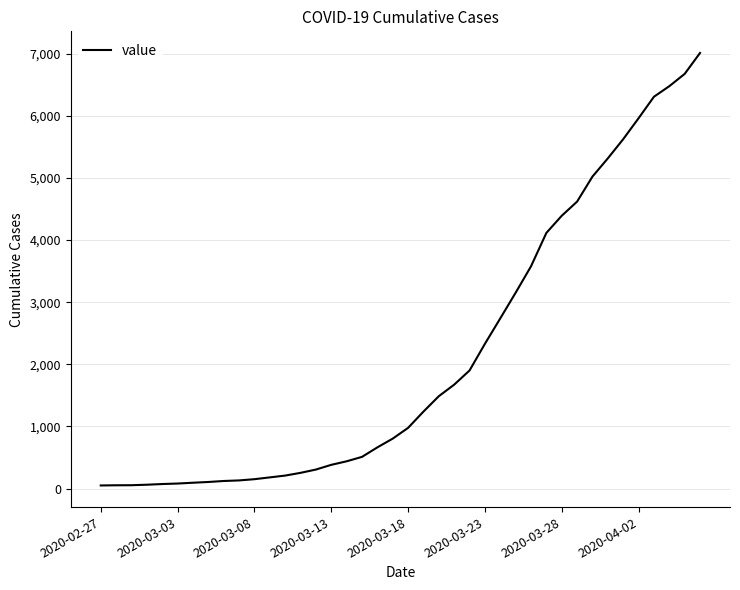

How many values are below 977?

20